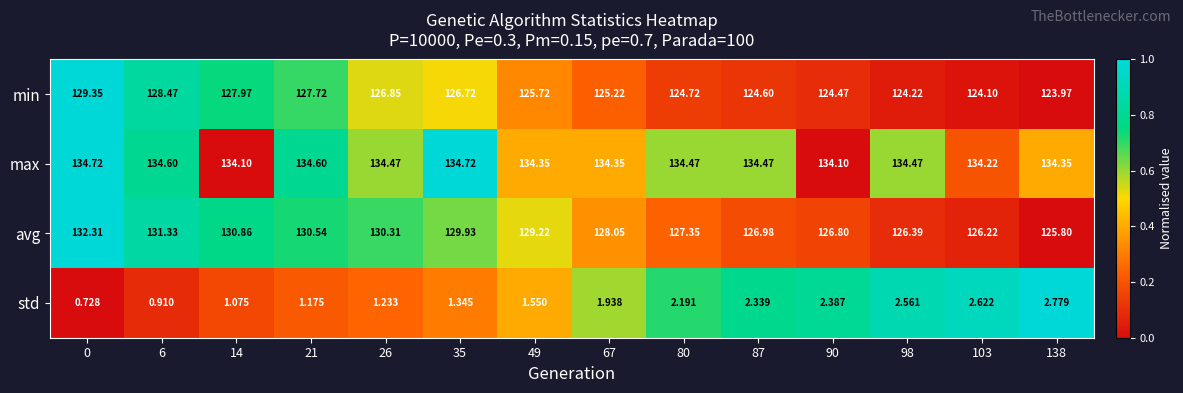

Which series has the largest total across all categories?

max